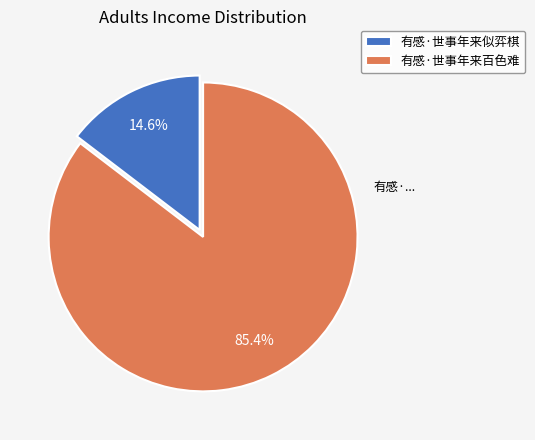

Is 有感·世事年来似弈棋 the majority of the pie?

No